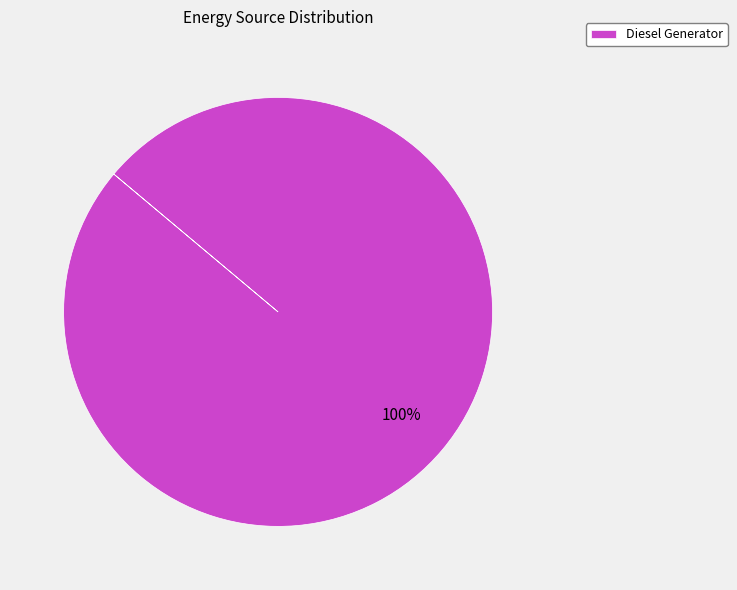

Does any single category account for the majority?

Yes